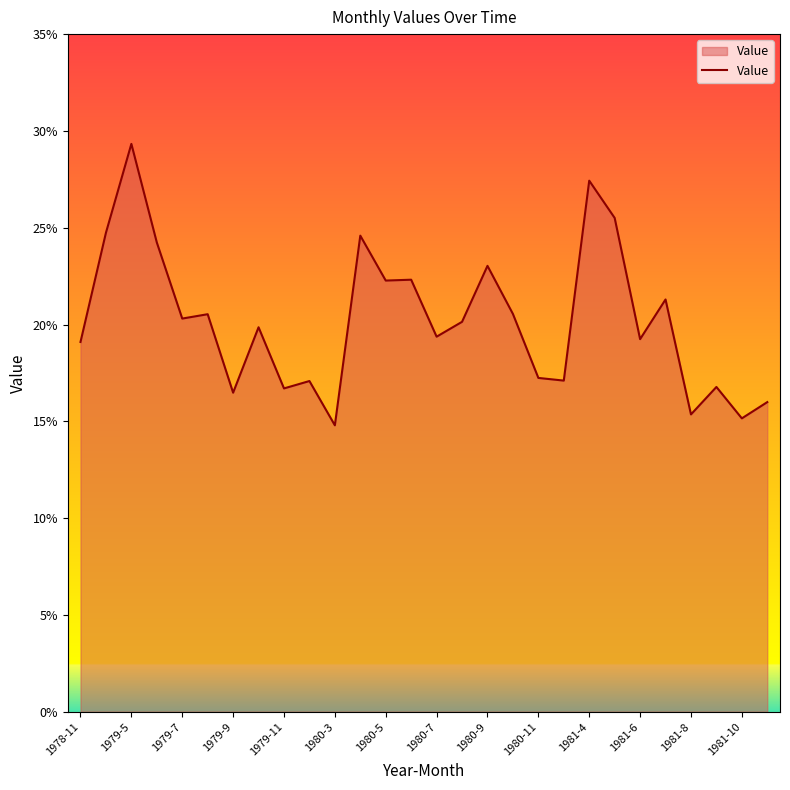

Does the chart display data point markers on the line(s)?

No